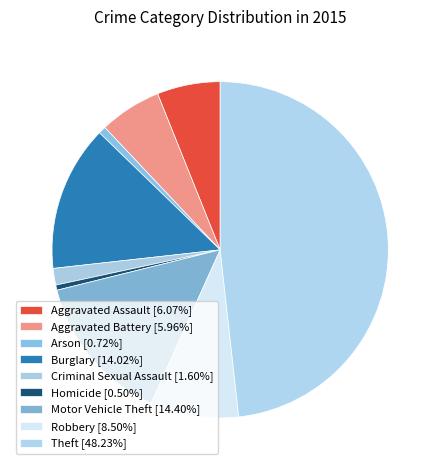

How many slices are in this pie chart?

9